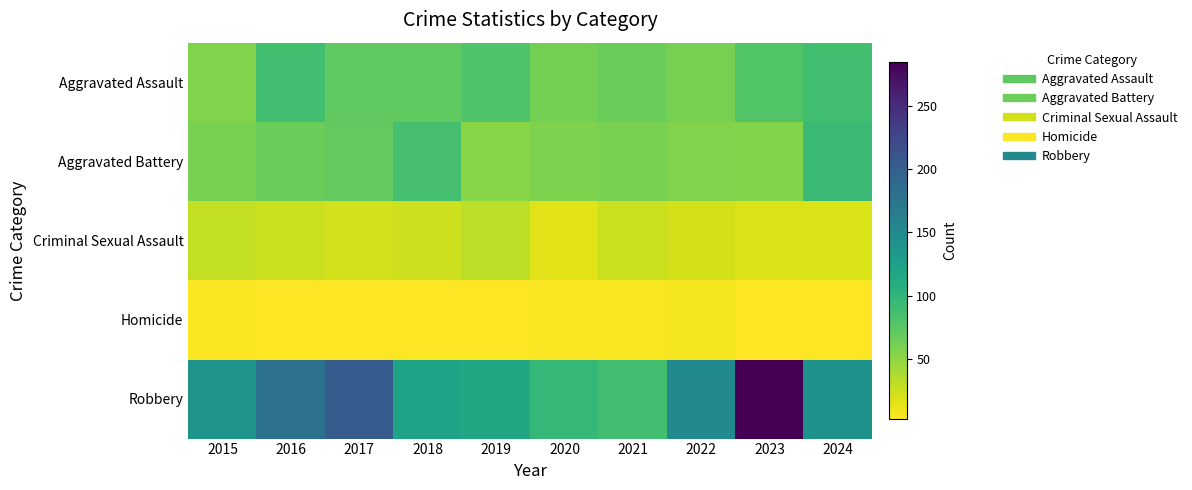

What is the total value across all series at 2023?

439